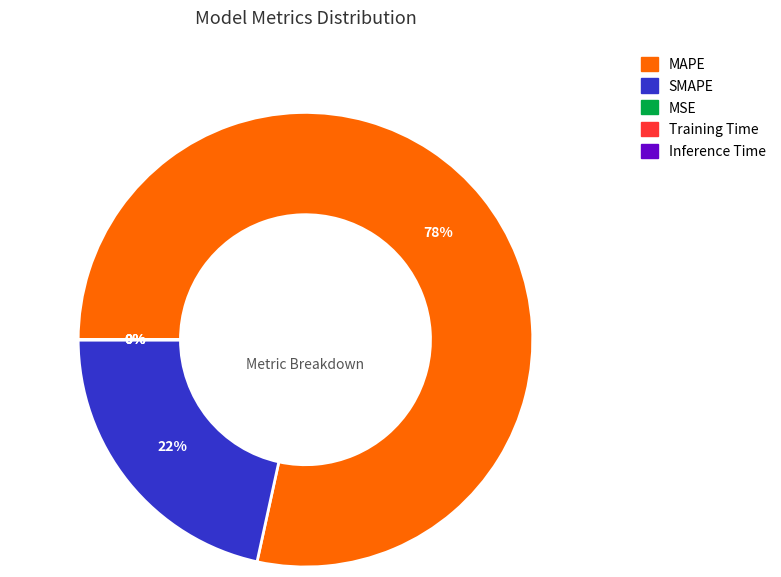

The SMAPE slice represents 30% of the pie. True or false?

False